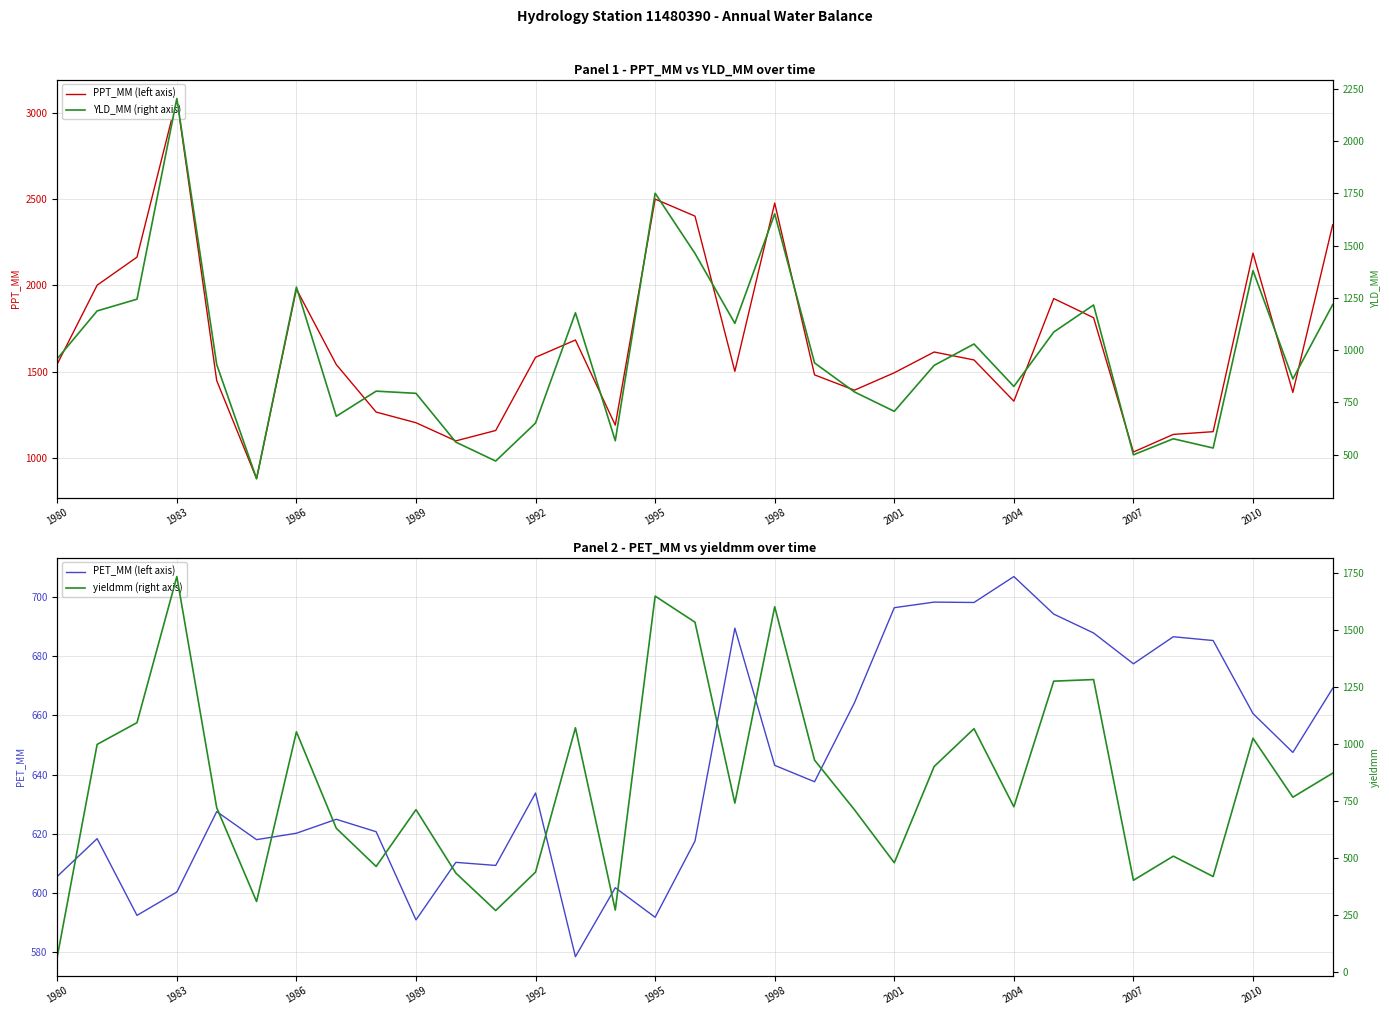

What is the sum of the PET_MM (left axis) values at 22 and 32?

1367.6